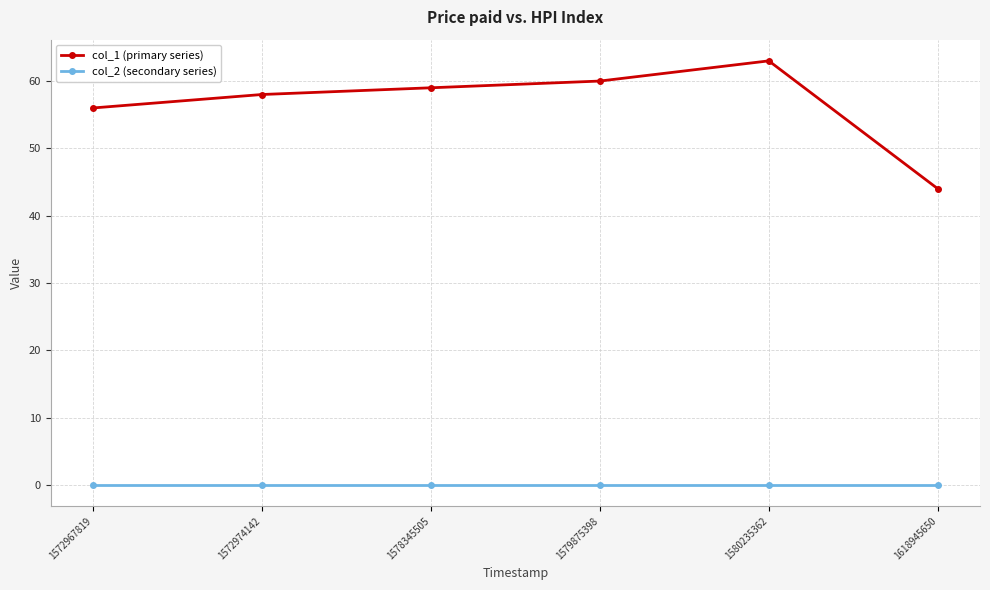

At which category is the sum across all series the highest?

1580235362